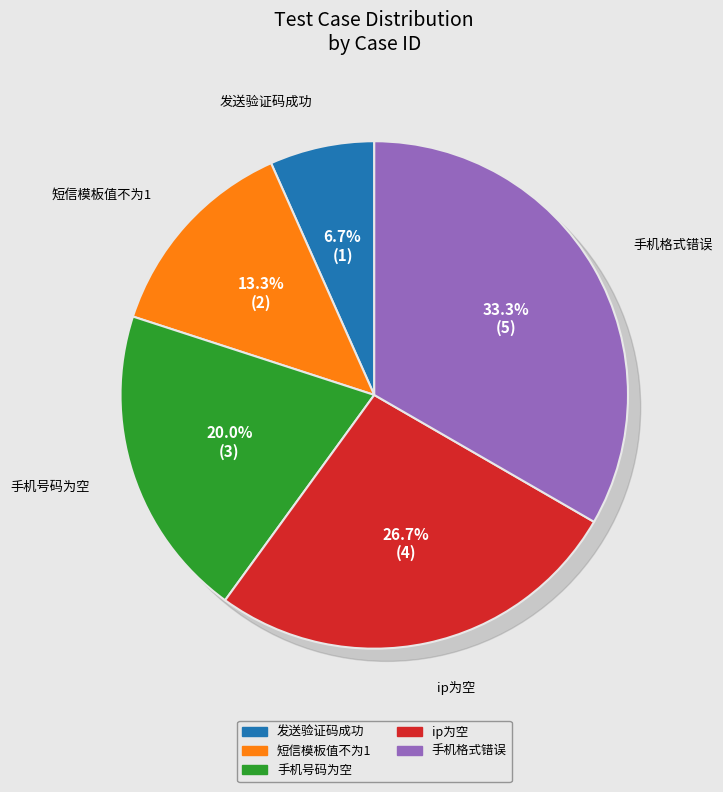

Does ip为空 represent more than half of the total?

No